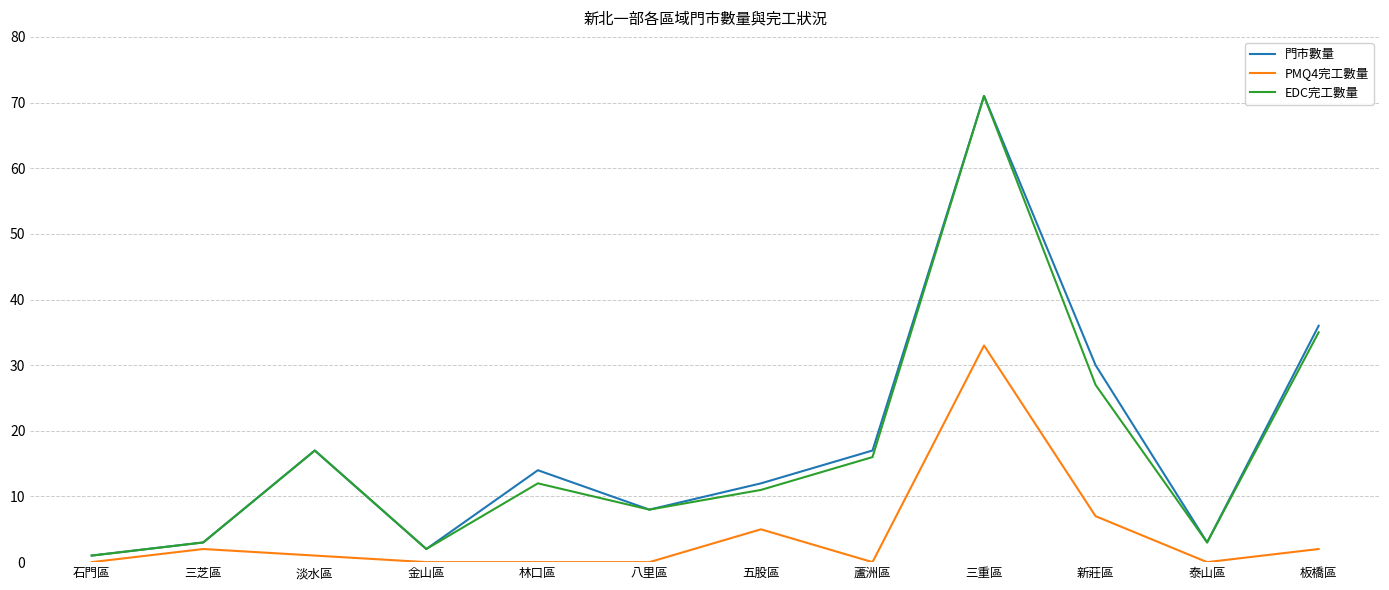

Rank the series at 五股區 from lowest to highest value.

PMQ4完工數量, EDC完工數量, 門市數量